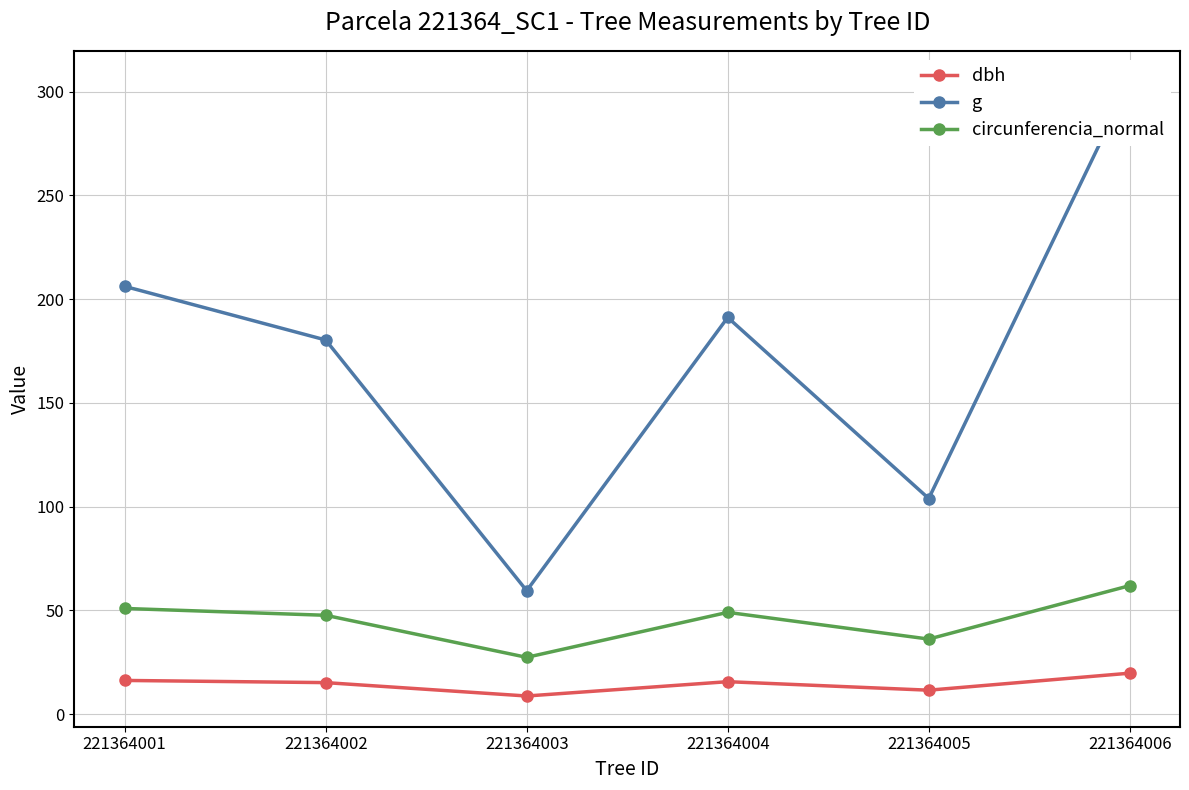

What is the lowest value of the circunferencia_normal series?

27.3